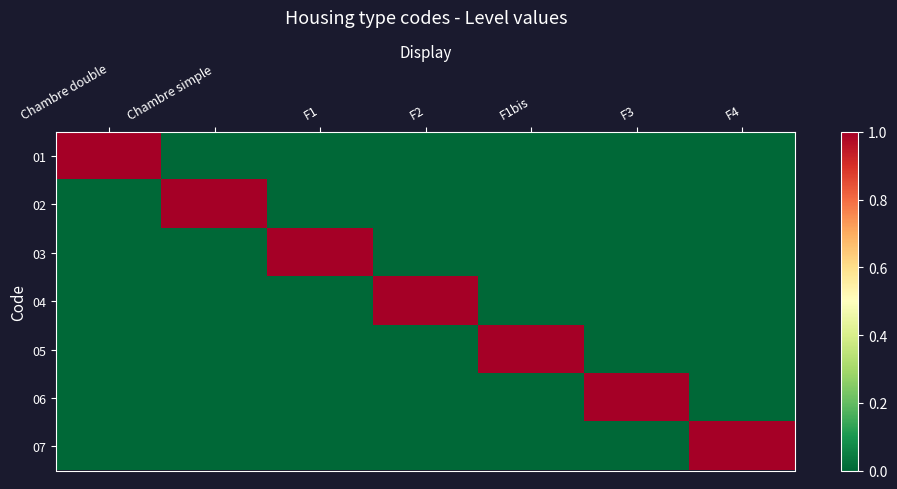

Which series has the widest spread of values?

01